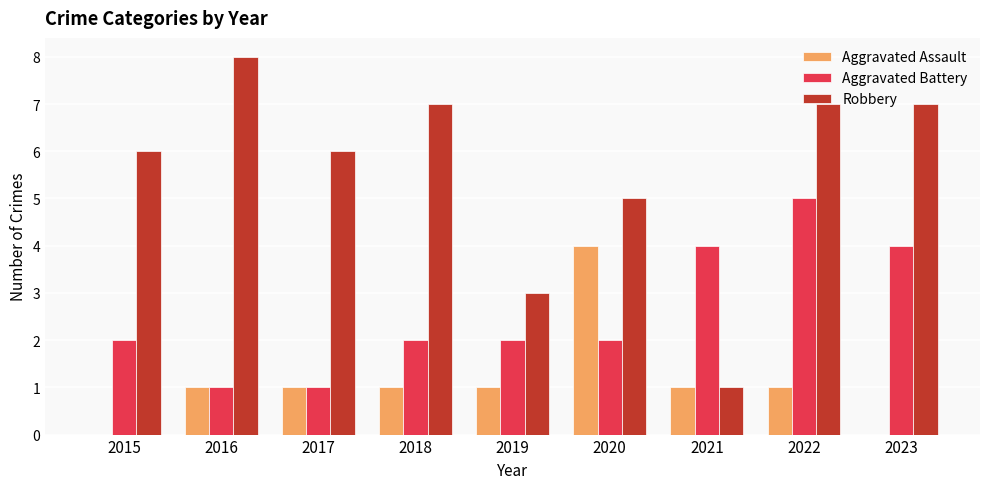

True or false: Aggravated Assault has a value of 1 at 2022.

True